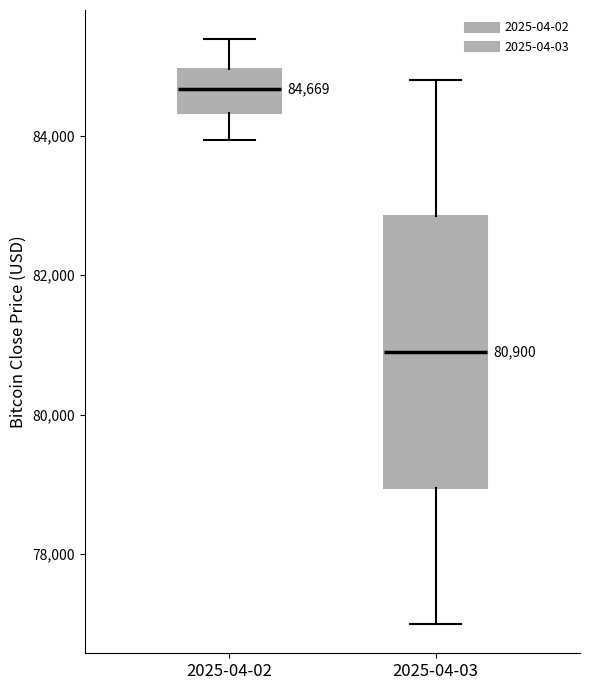

Which box is the tallest, from its lower edge to its upper edge?

2025-04-03